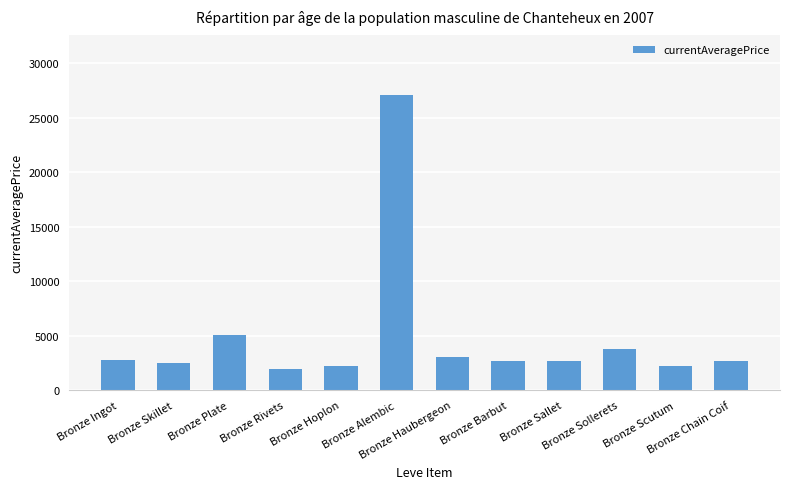

At which label does the data first exceed 2680?

Bronze Ingot